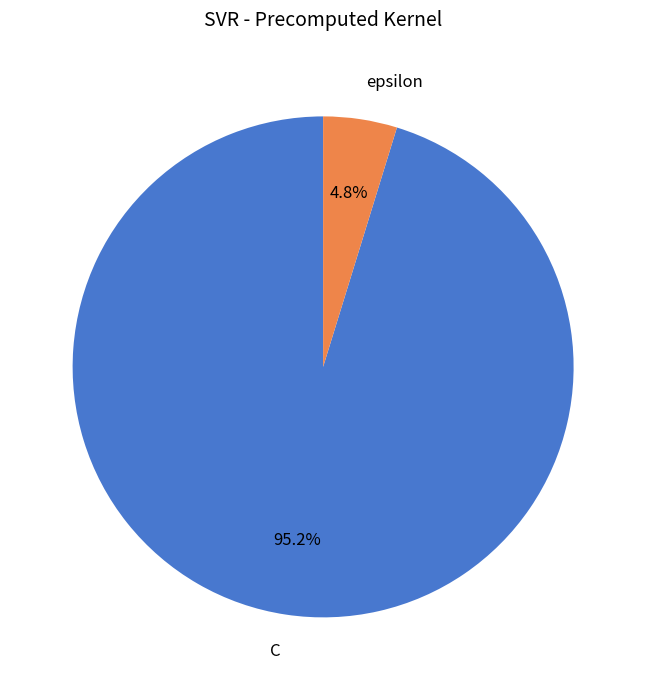

What percentage is the C slice, to the nearest percent?

95%